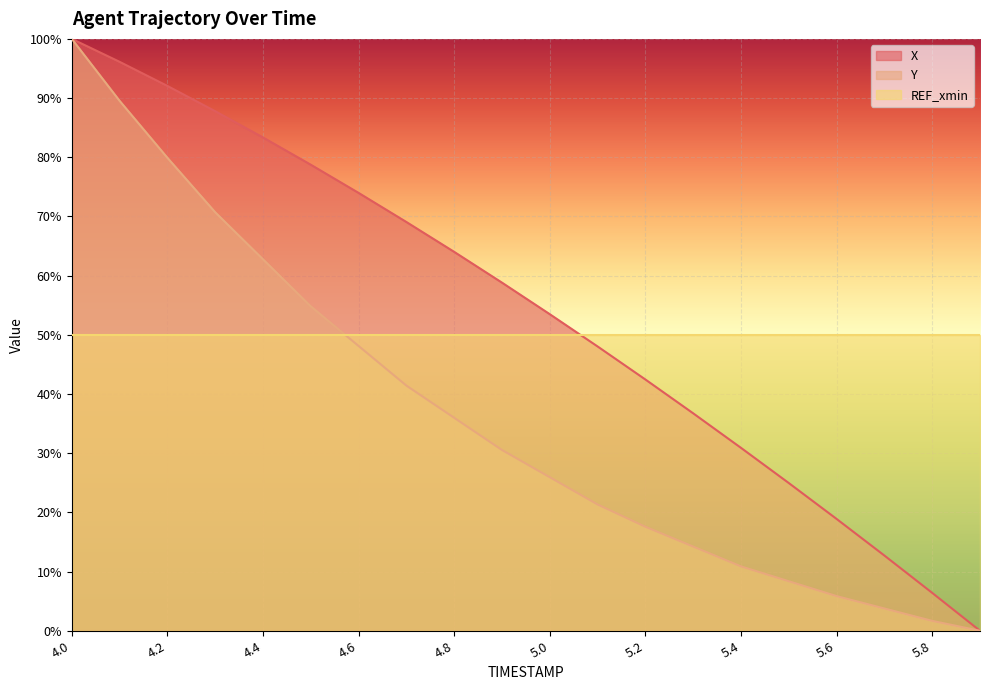

Which series has the largest total across all categories?

X